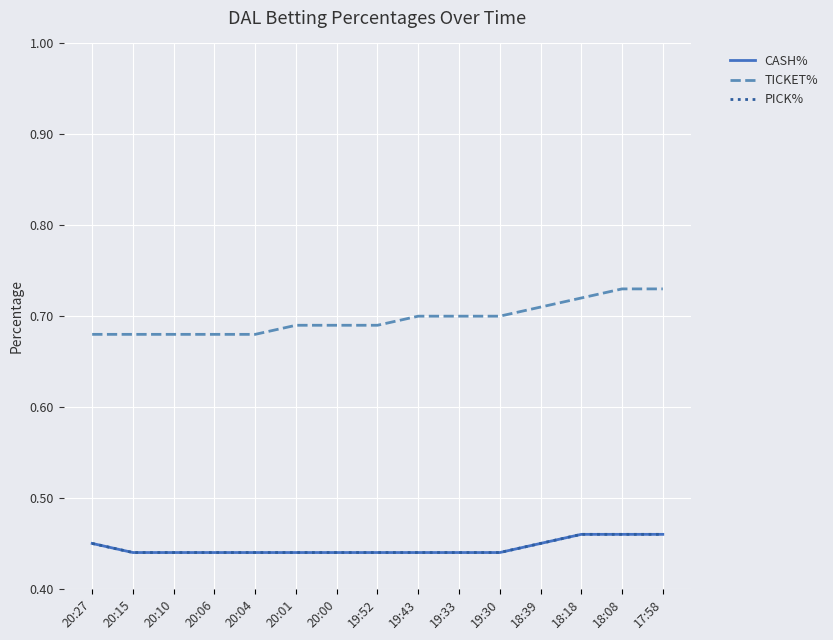

The PICK% series shows 0.1 at 17:58. True or false?

False